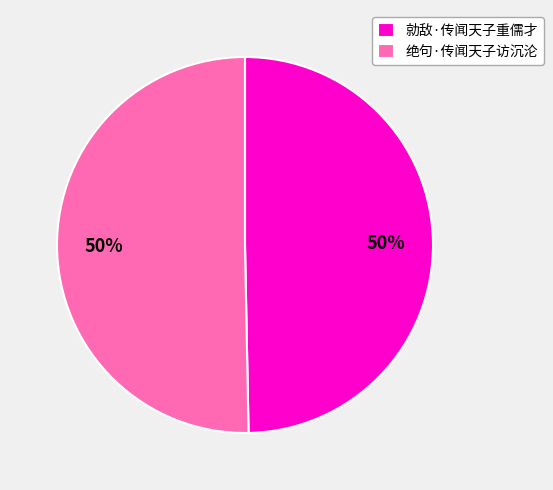

The 绝句·传闻天子访沉沦 slice represents 50% of the pie. True or false?

True